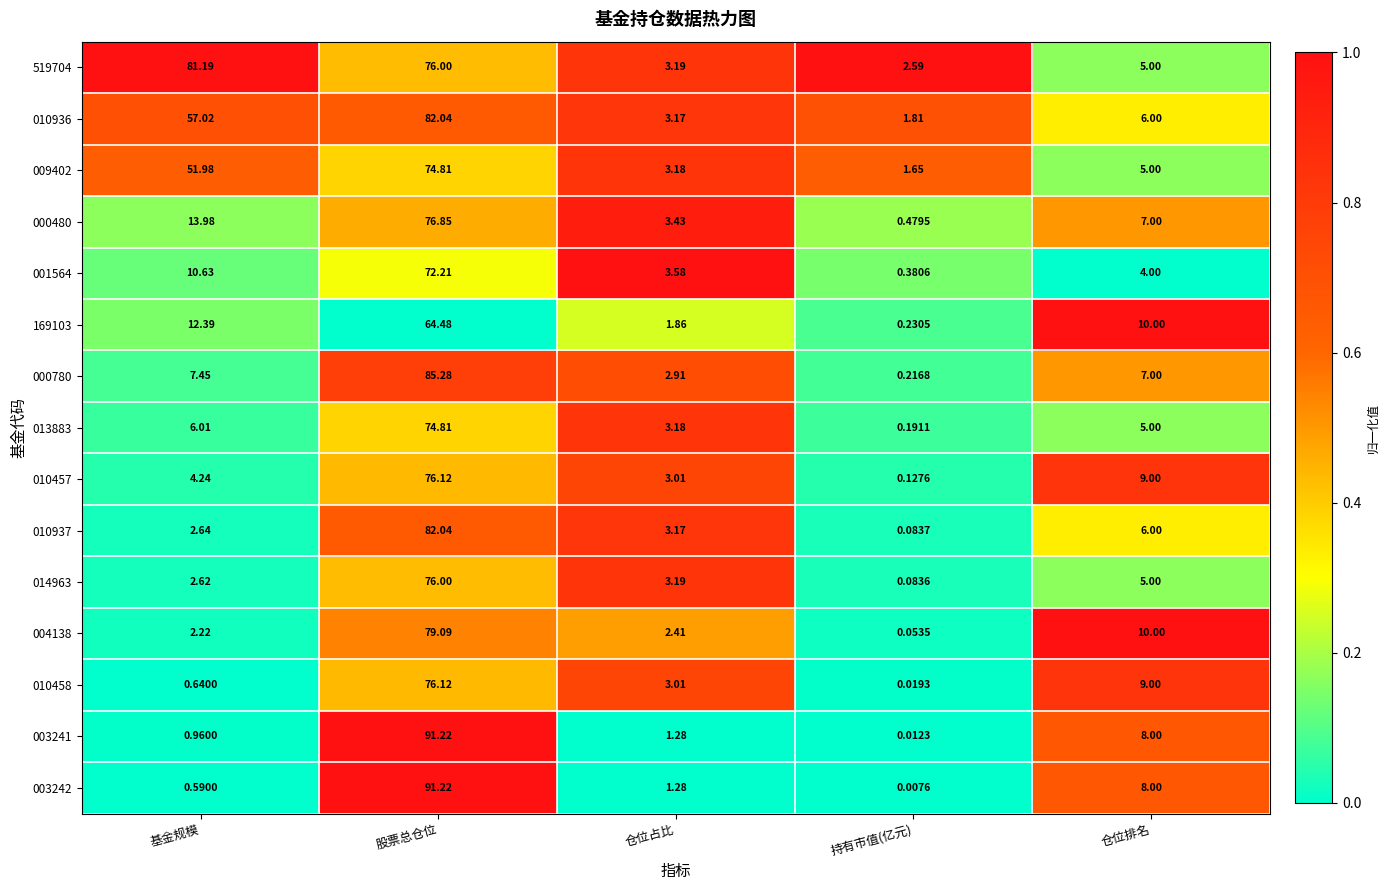

List the labels in order of 010937 value, largest first.

股票总仓位, 仓位排名, 仓位占比, 基金规模, 持有市值(亿元)